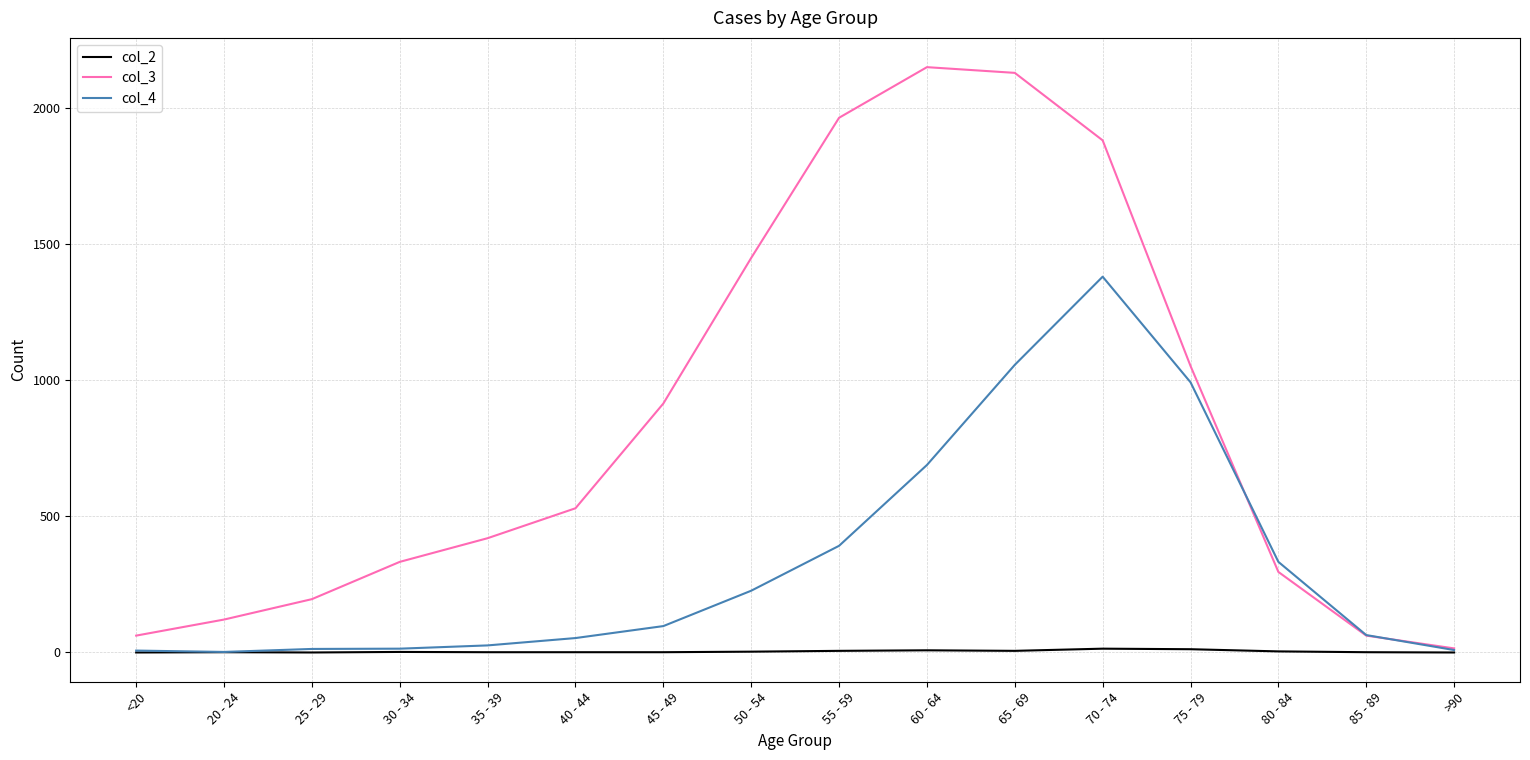

Does the chart have visible grid lines?

Yes